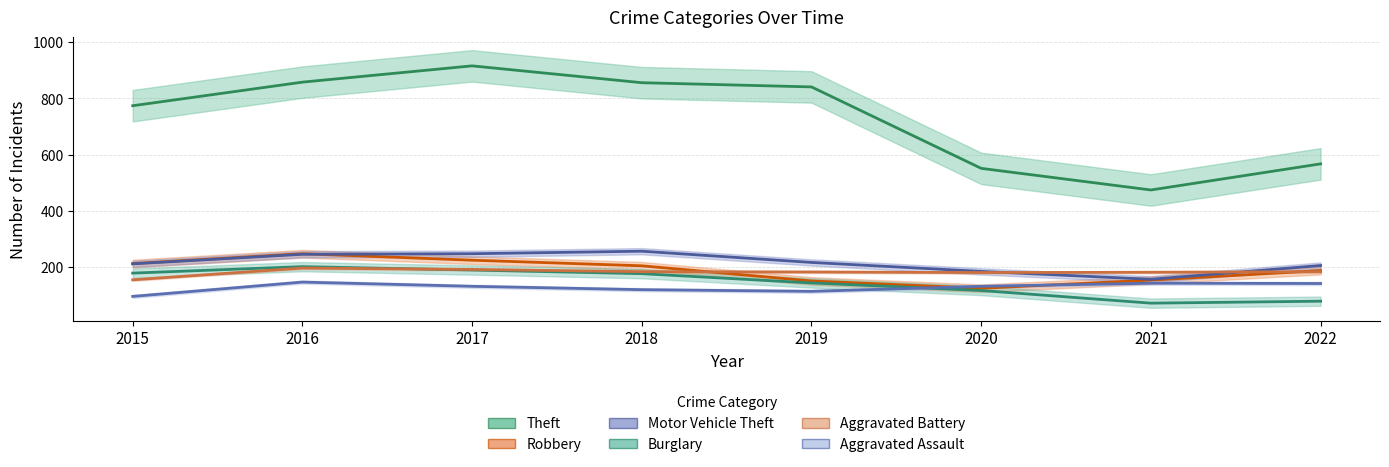

Reading left to right, extract all data points from this chart.

Theft: 774	858	916	856	841	551	474	567
Robbery: 212	247	224	204	150	124	153	187
Motor Vehicle Theft: 211	245	247	256	216	184	156	205
Burglary: 178	201	189	176	143	116	71	78
Aggravated Battery: 154	196	191	183	182	180	181	183
Aggravated Assault: 95	146	131	119	113	131	142	141